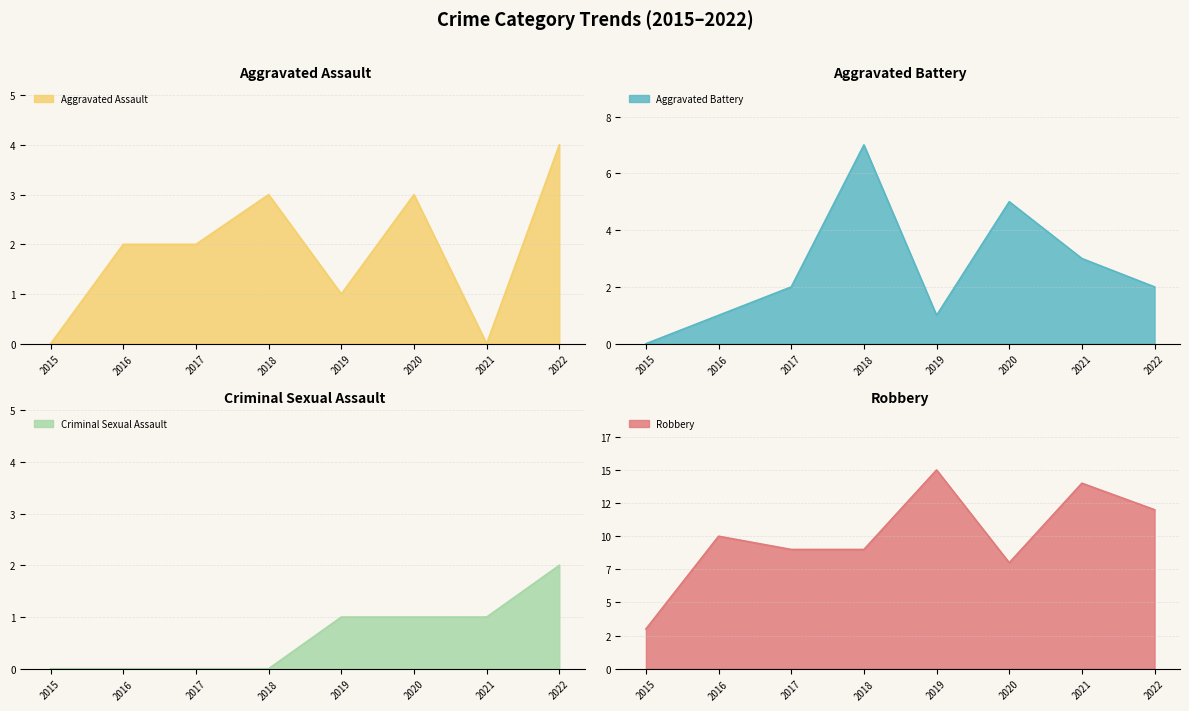

Which category has the highest value in the Aggravated Assault series?

2022